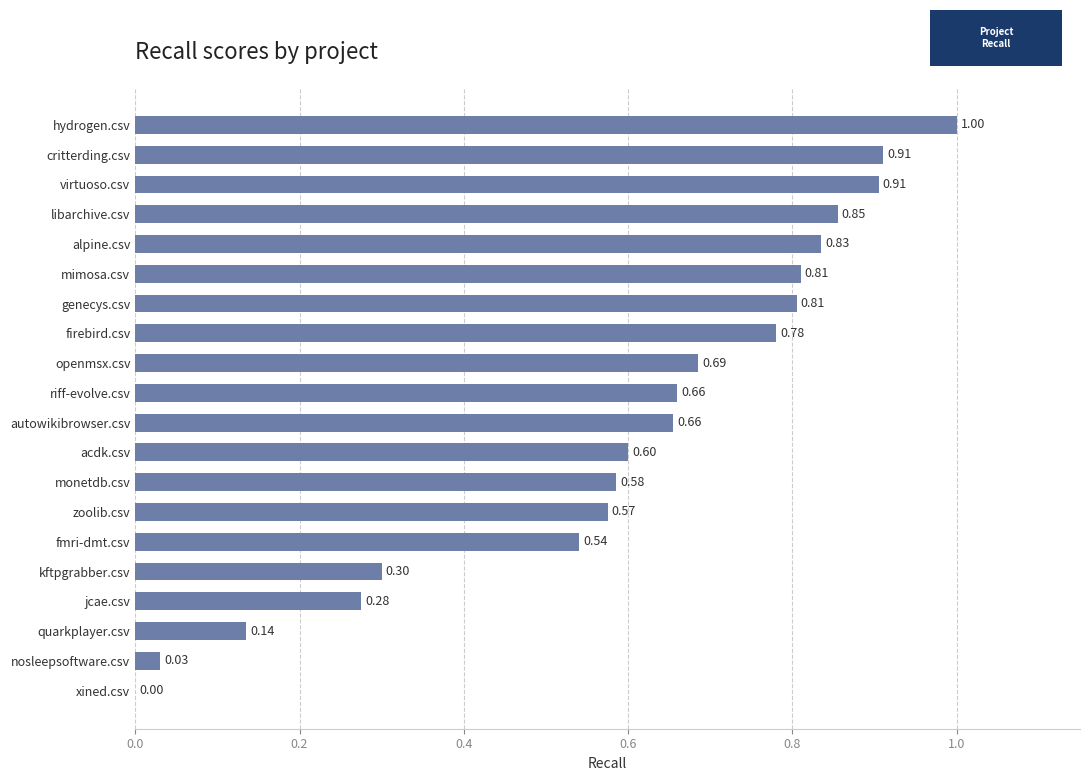

At which category does the chart reach its peak across all series?

hydrogen.csv